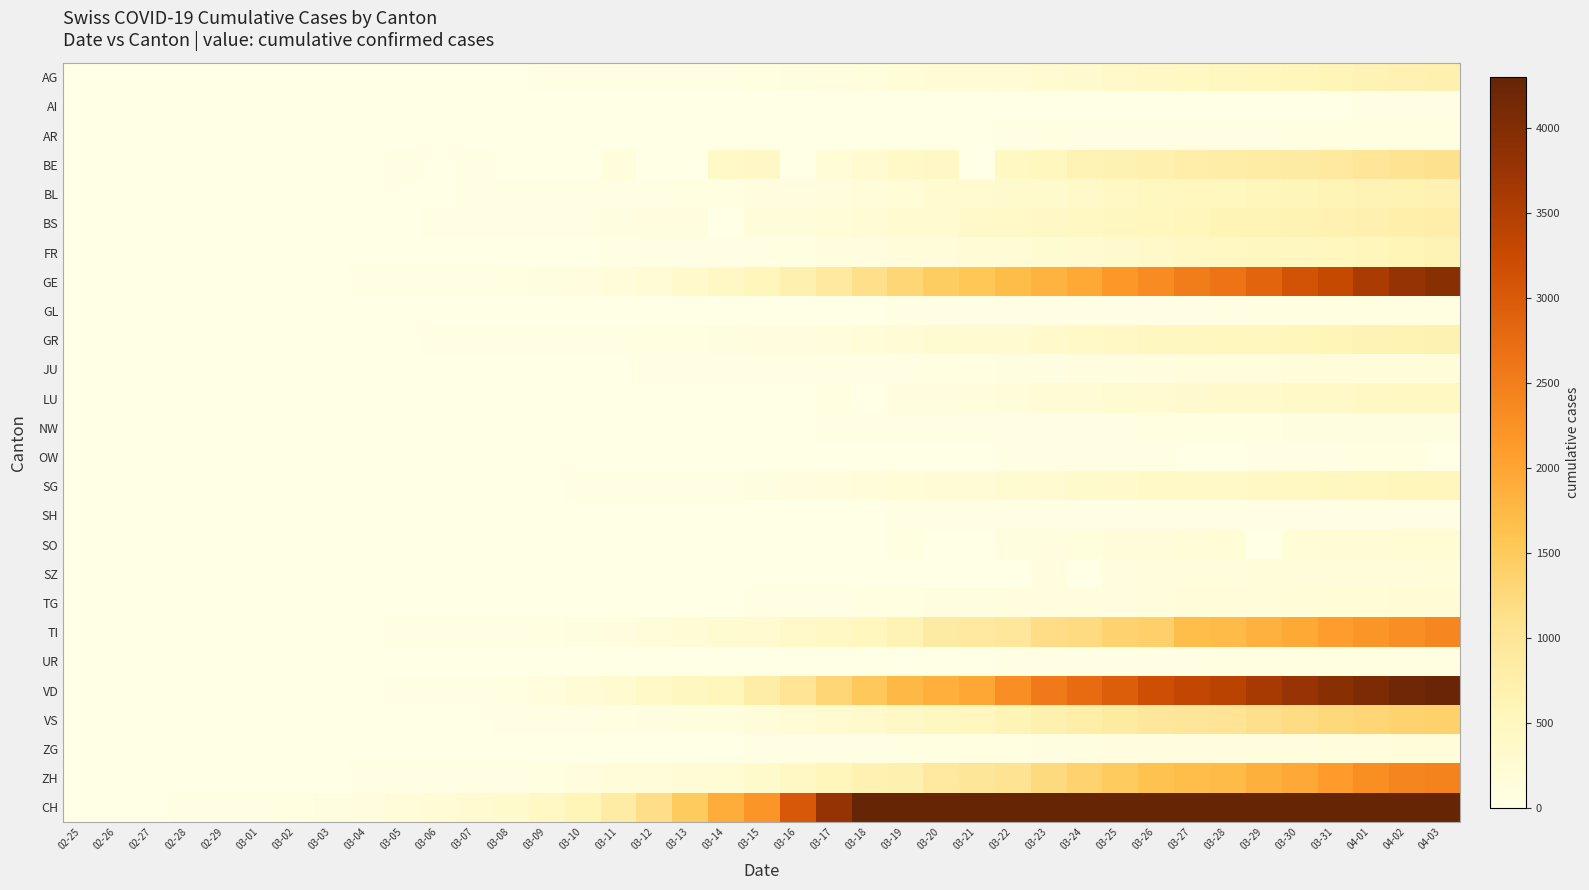

At which category does the chart reach its minimum across all series?

02-25